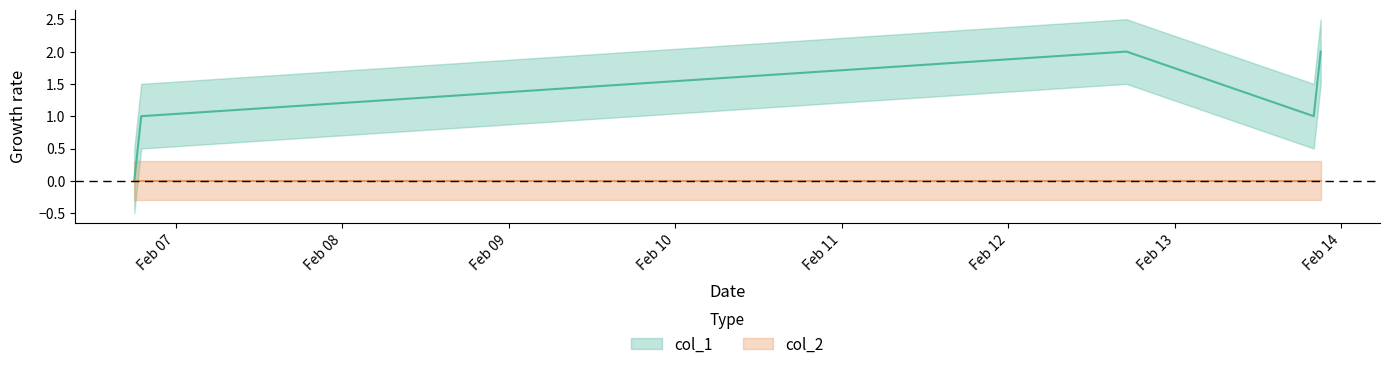

Reading left to right, extract all data points from this chart.

0	1	2	1	2